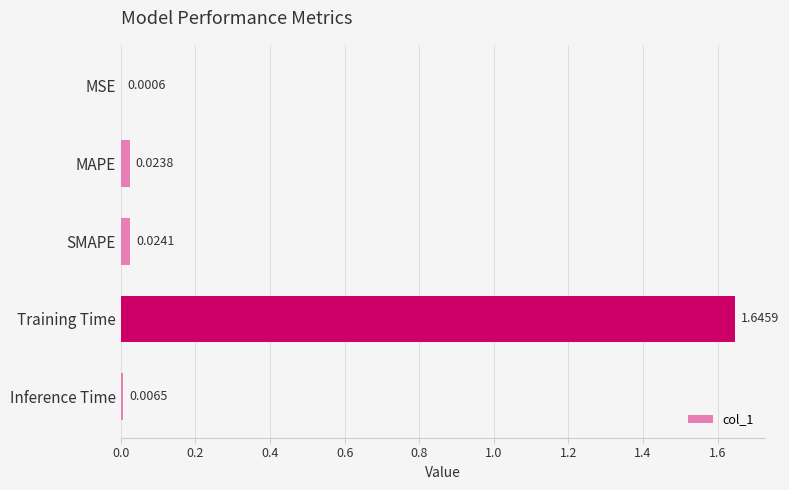

Which label corresponds to the largest value in the chart?

Training Time